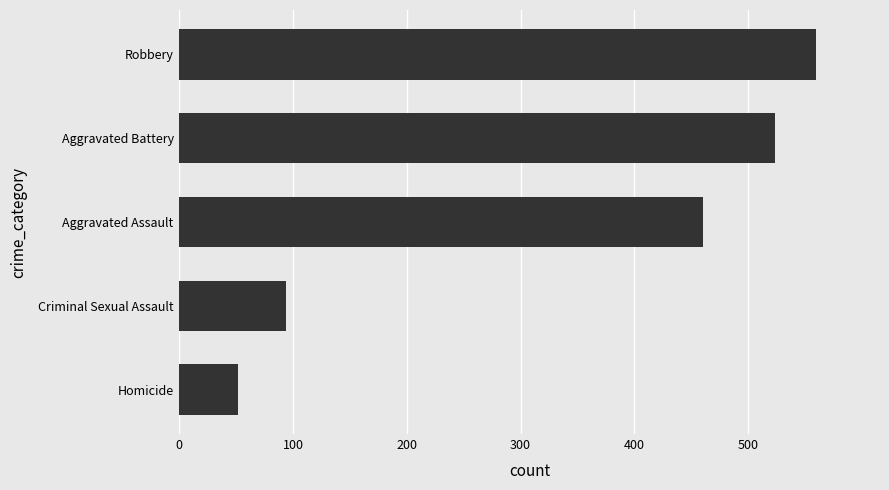

Where is the data nearest to the value 306?

Aggravated Assault